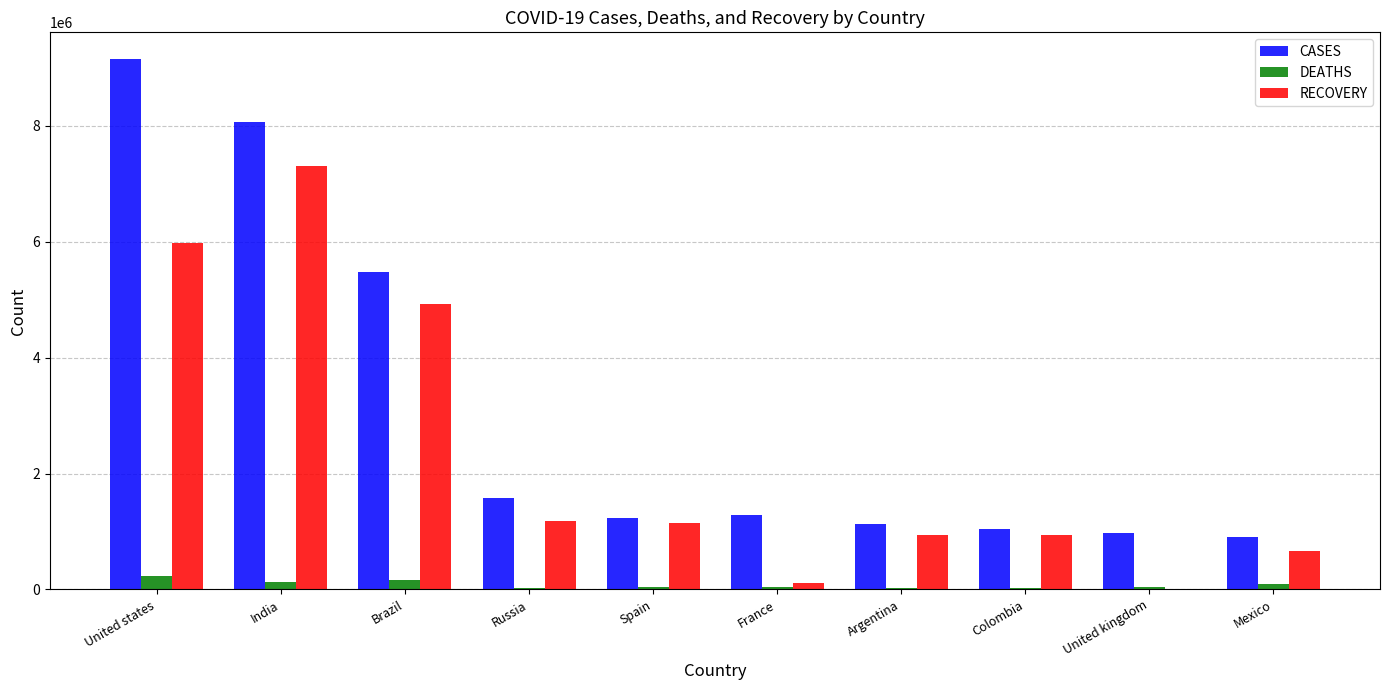

Does the chart contain stacked bars?

No